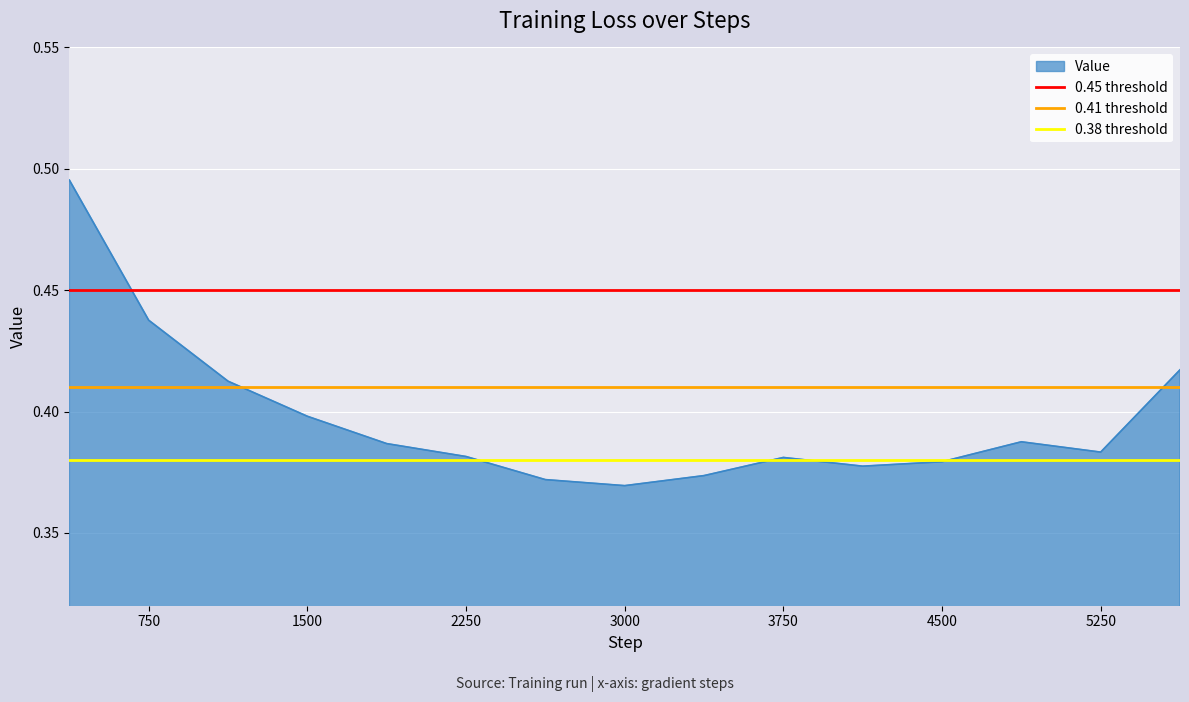

What is the minimum value shown in the chart?

0.4